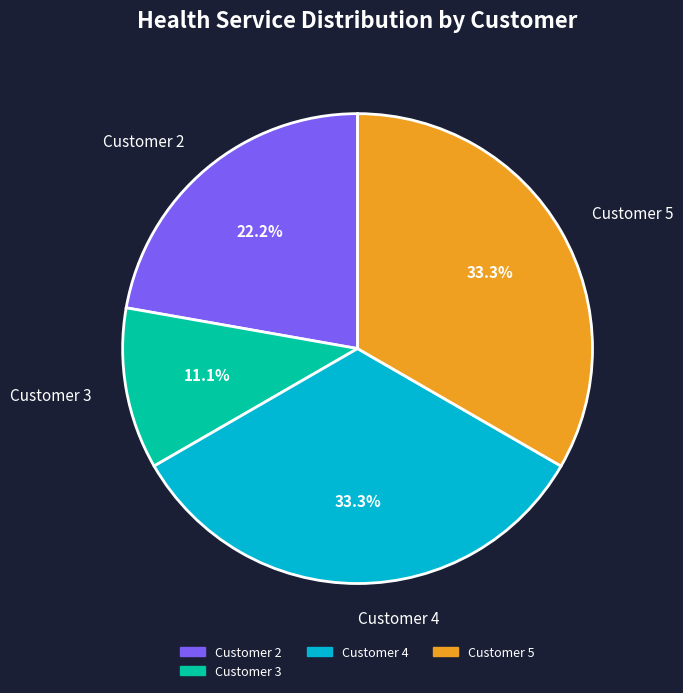

To the nearest percent, what portion does Customer 3 represent?

11%